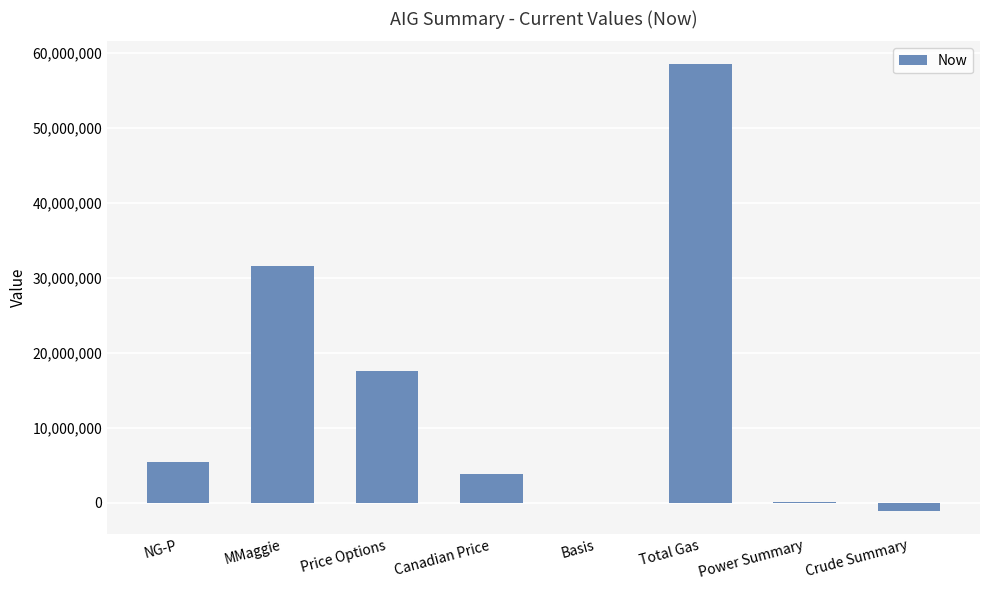

True or false: the data shows 3885305 at Canadian Price.

True